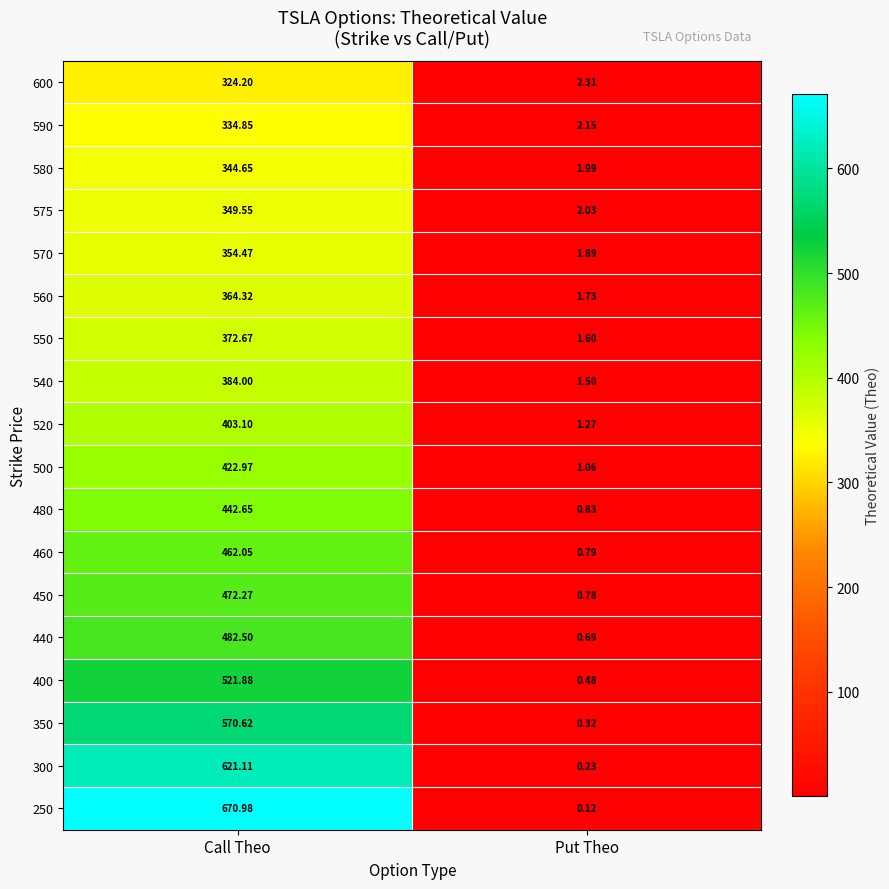

What is the greatest value displayed?

671.0